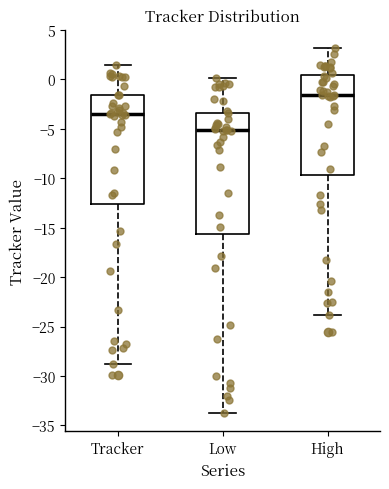

Which box is the tallest, from its lower edge to its upper edge?

Low